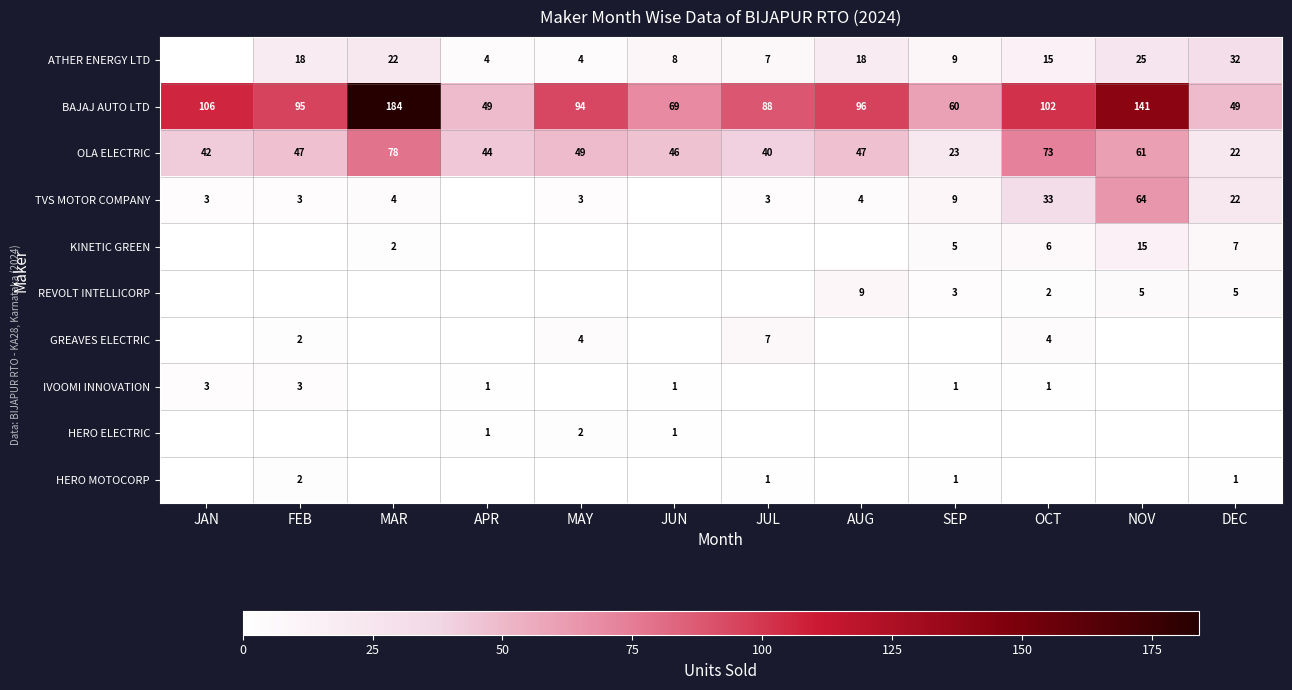

What value does the BAJAJ AUTO LTD series have at APR, to the nearest 10?

50